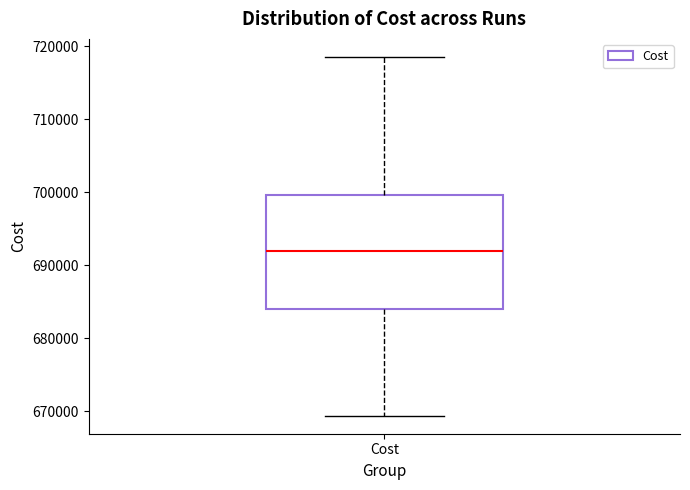

Transcribe this box plot: give where the median line is, the range the box spans, and where the two whiskers end, as read against the y-axis. The values are not printed on the chart, so give them approximately, as read against the axis.

median 692000, box 684000 to 700000, whiskers 669000 to 719000